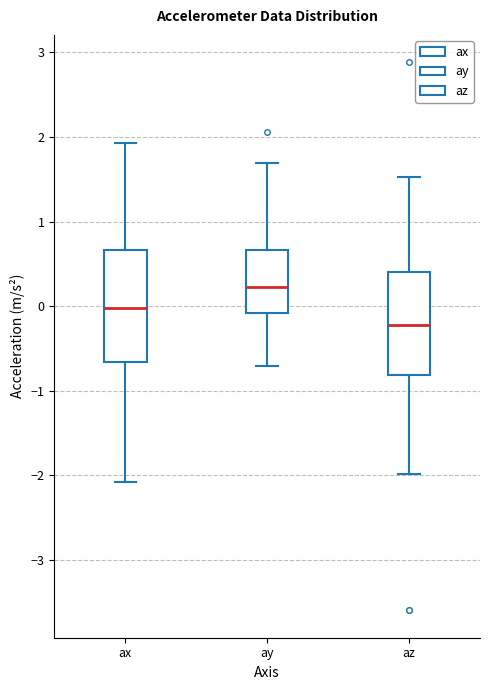

Reading left to right, read every box against the y-axis: the position of its median line, the range the box covers, and the ends of its whiskers. The values are not printed on the chart, so give them approximately, as read against the axis.

ax: median 0.0, box -0.7 to 0.7, whiskers -2.1 to 1.9
ay: median 0.2, box -0.1 to 0.7, whiskers -0.7 to 1.7
az: median -0.2, box -0.8 to 0.4, whiskers -2.0 to 1.5